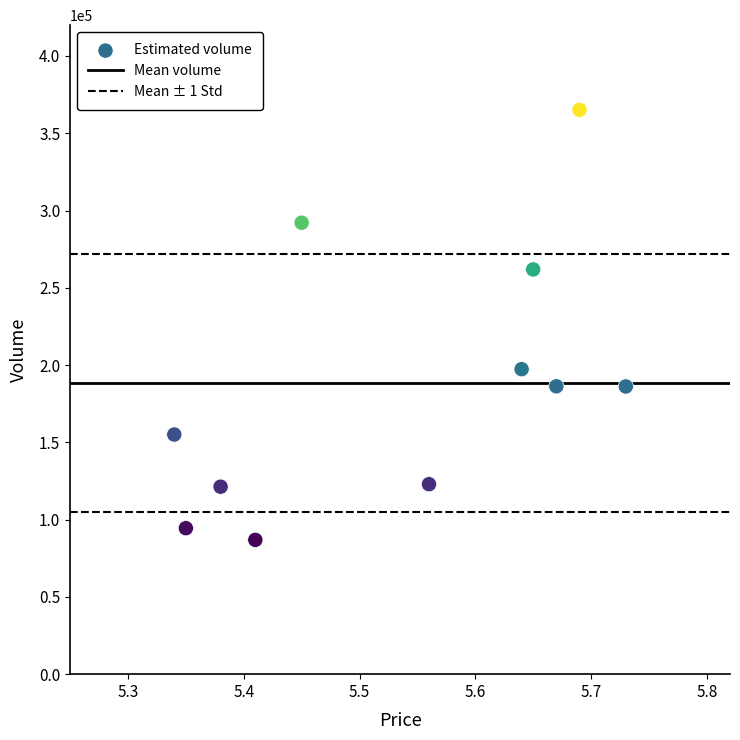

What is the range of Y values (max minus min)?

278253